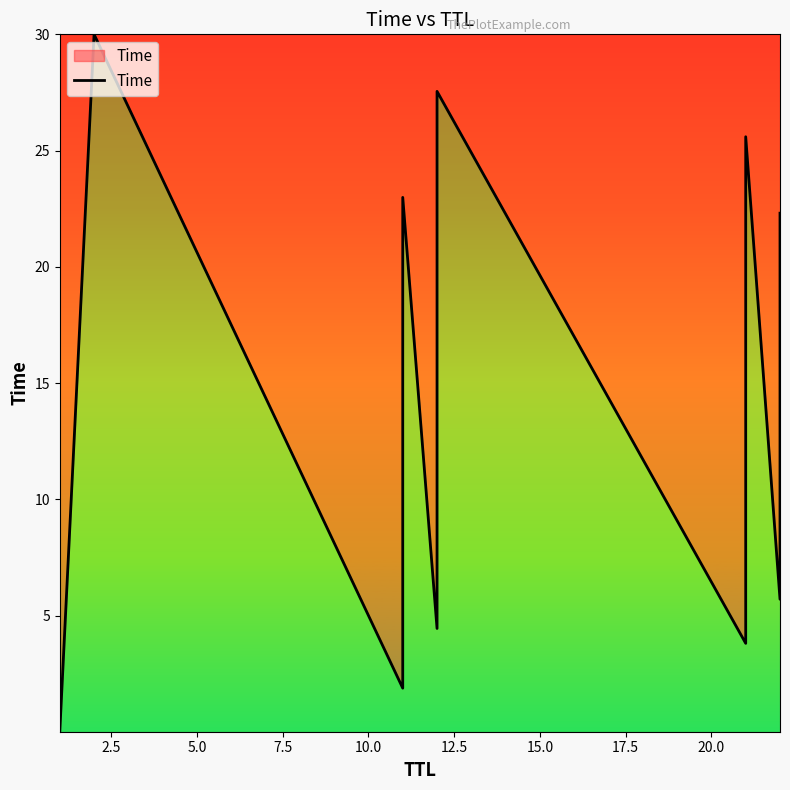

Reading left to right, what are all the values shown in this chart?

0.0	30.0	1.9	6.7	15.0	23.0	4.4	8.4	10.8	17.6	21.4	27.5	3.8	8.2	16.8	25.6	5.7	10.8	14.2	20.9	22.3